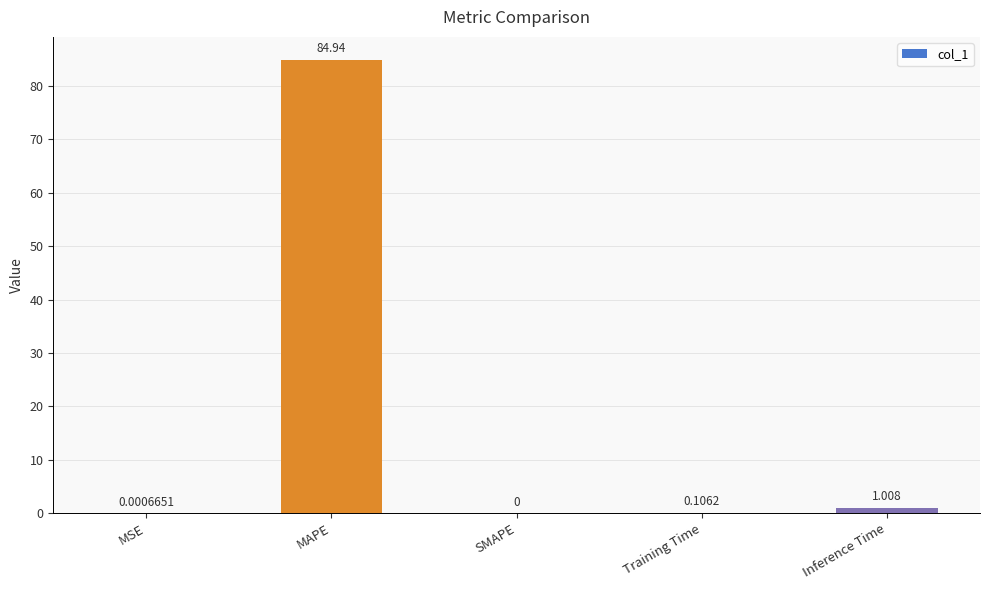

At which label is the value closest to 42?

Inference Time